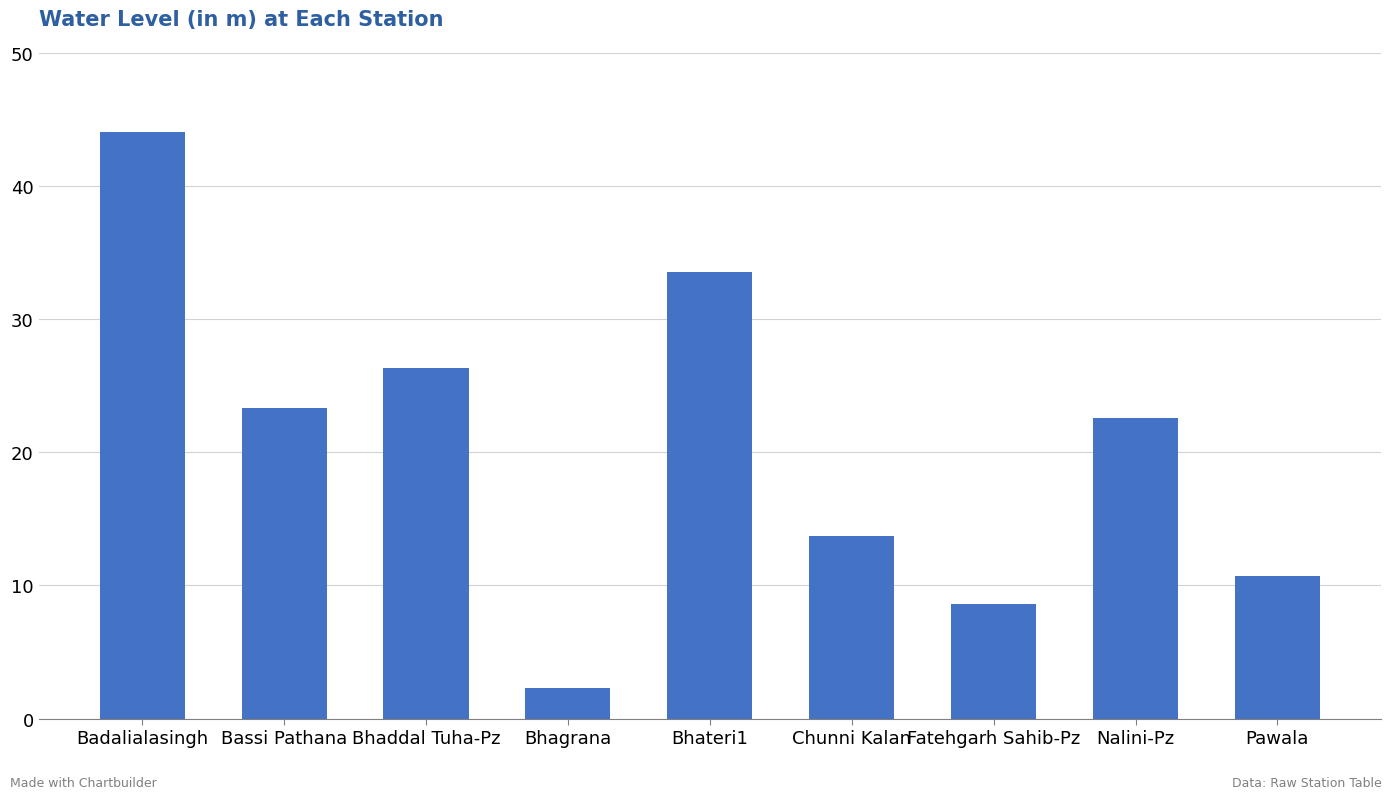

How many bars are there in total?

9